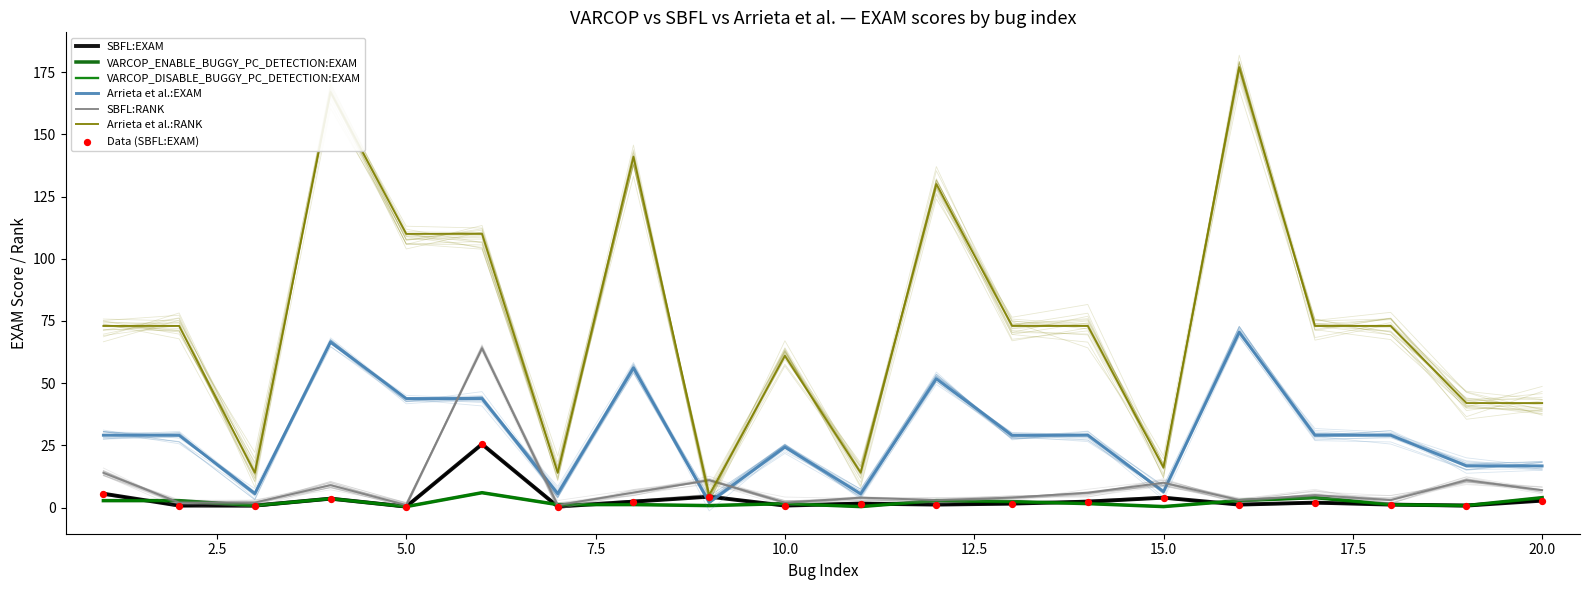

Which series contains the lowest Y value?

VARCOP_ENABLE_BUGGY_PC_DETECTION:EXAM